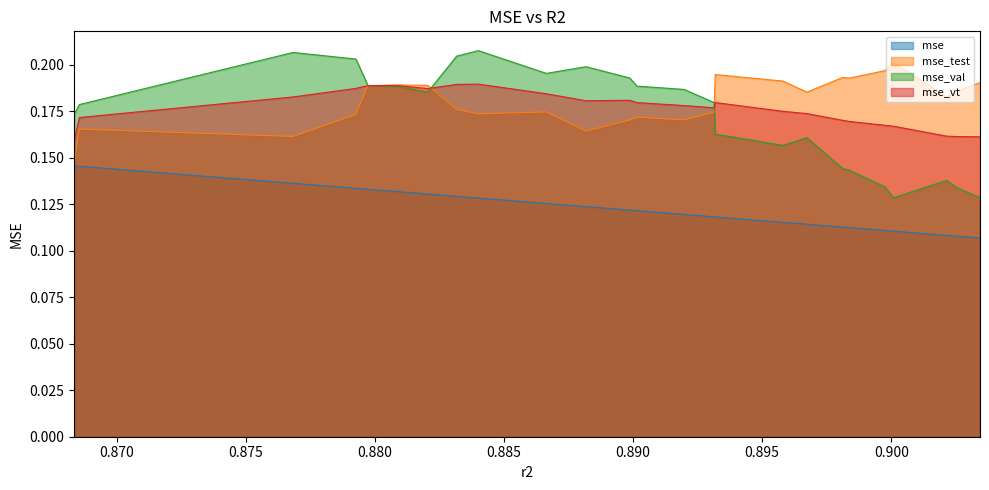

True or false: mse_vt and mse intersect in this chart.

False